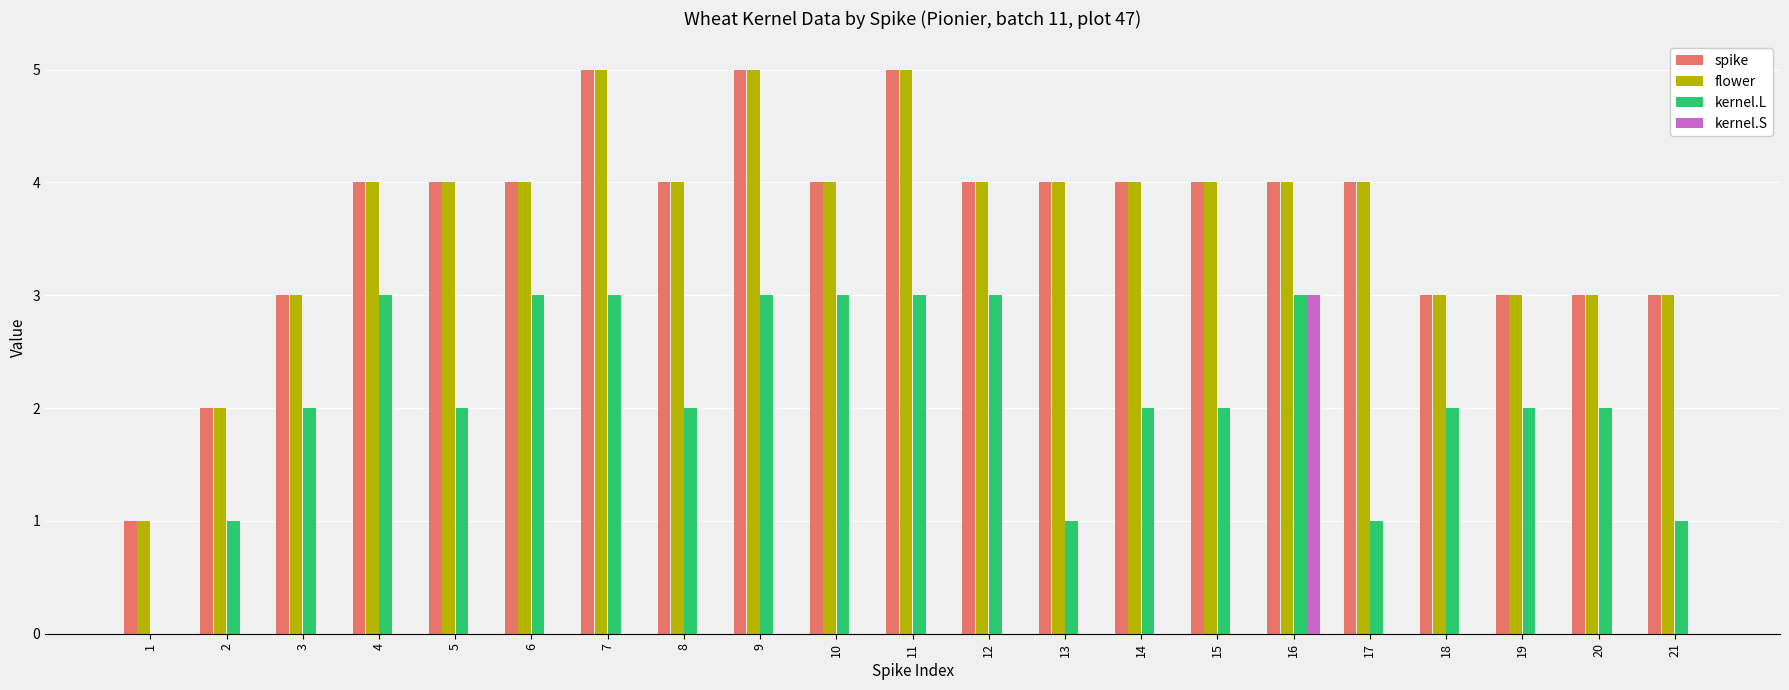

At which category is the sum across all series the highest?

16